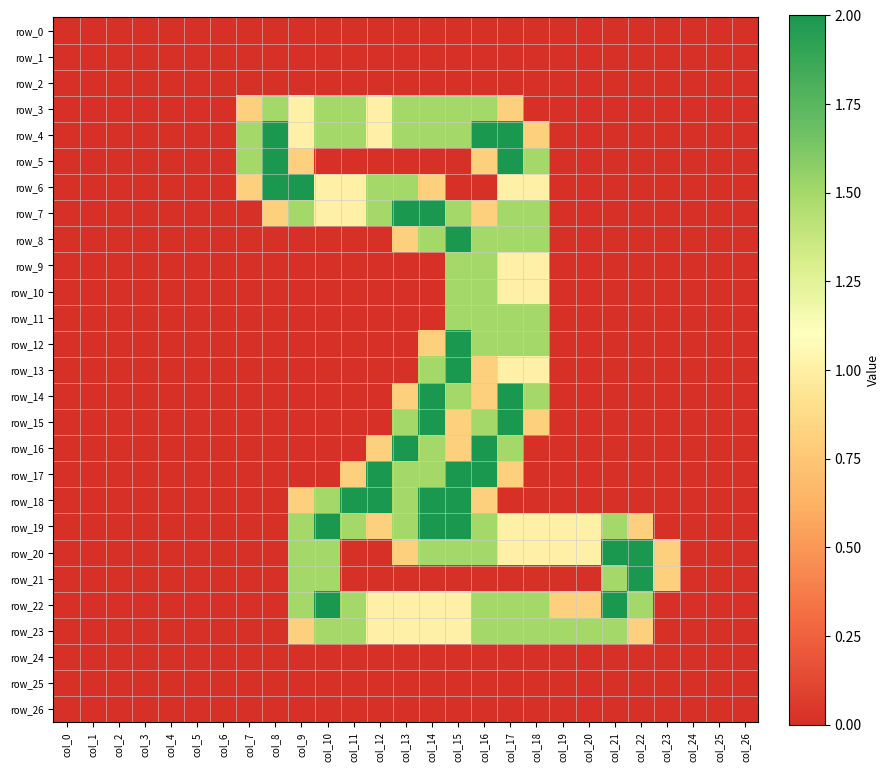

At which category does the chart reach its peak across all series?

col_8